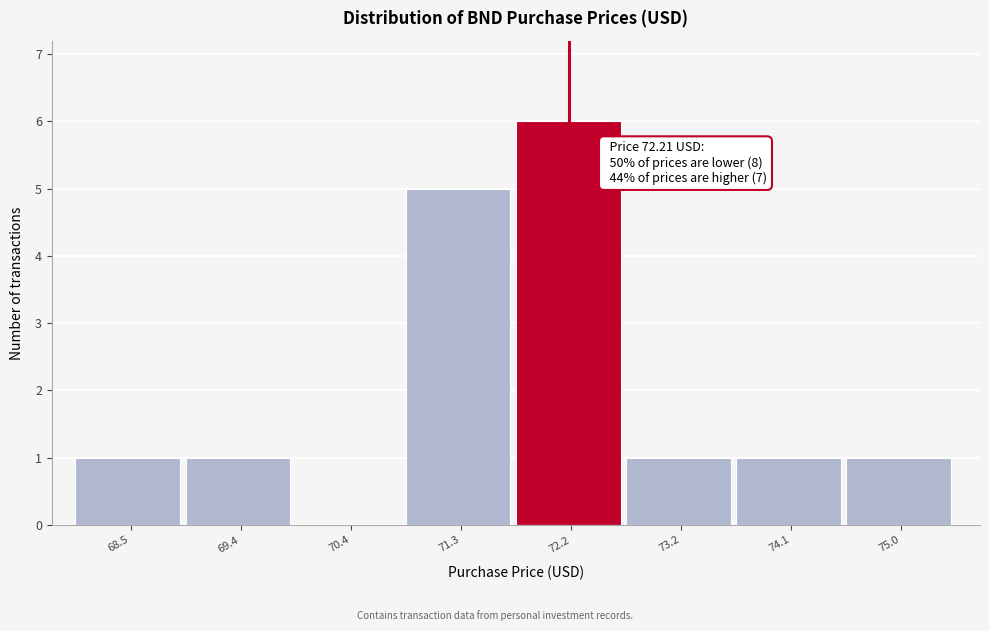

Which range on the x-axis has the tallest bar?

71.8 to 72.7